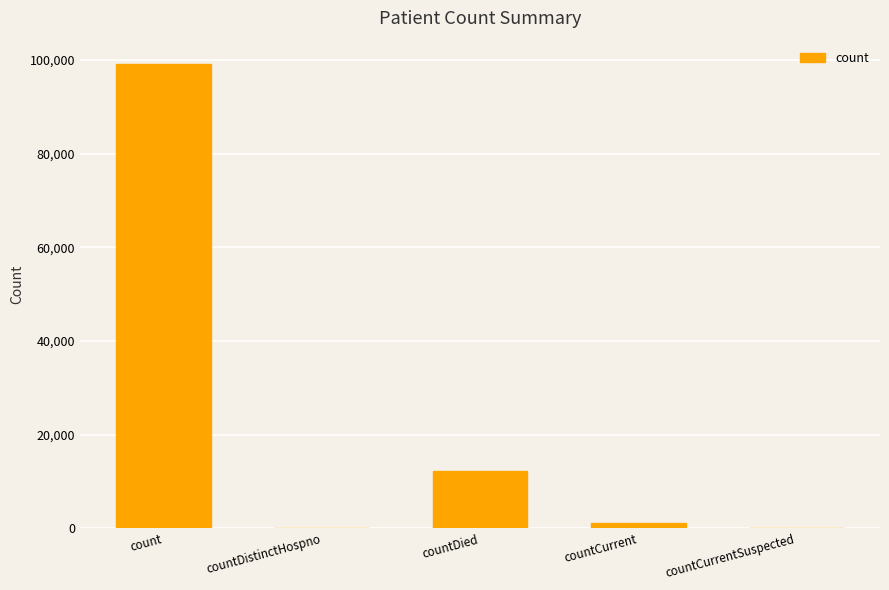

Are the bars grouped side by side (vs. stacked)?

No